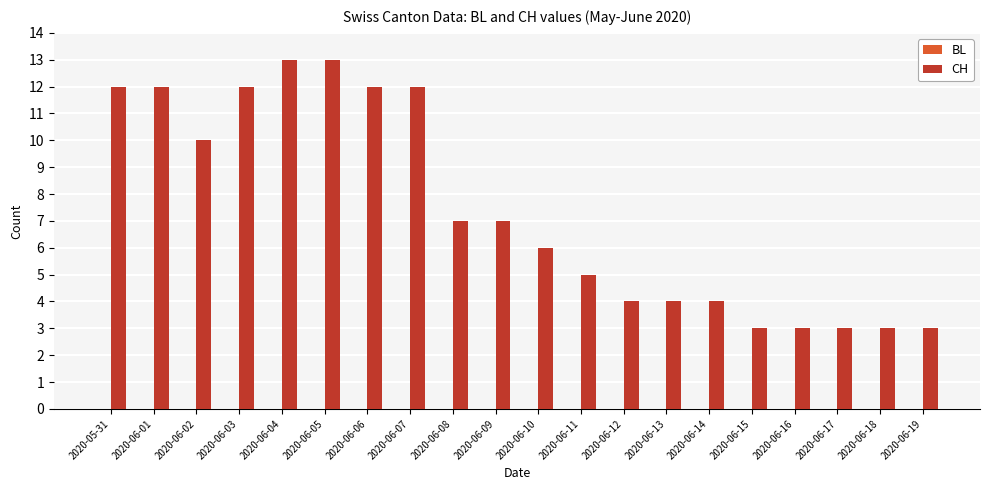

What is the minimum value shown in the chart?

3